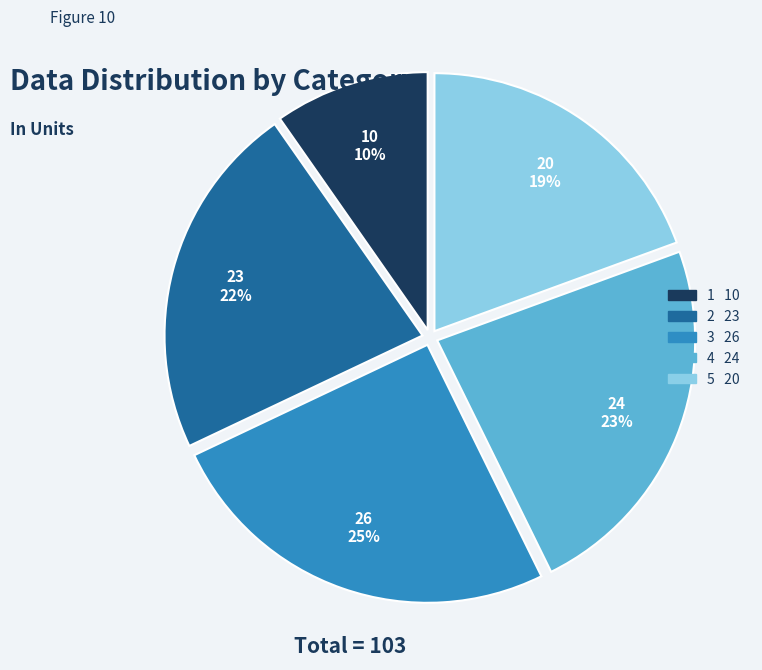

Does 1 account for over 50% of the chart?

No